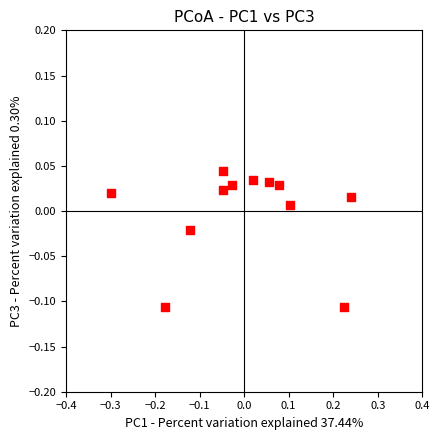

What is the range of X values (max minus min)?

0.5